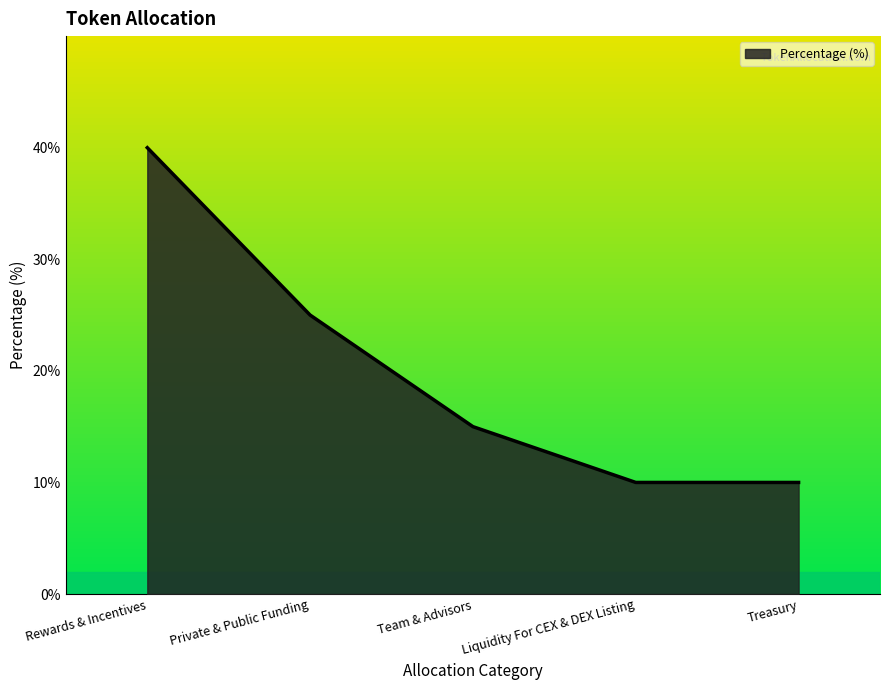

What is the average value?

0.2